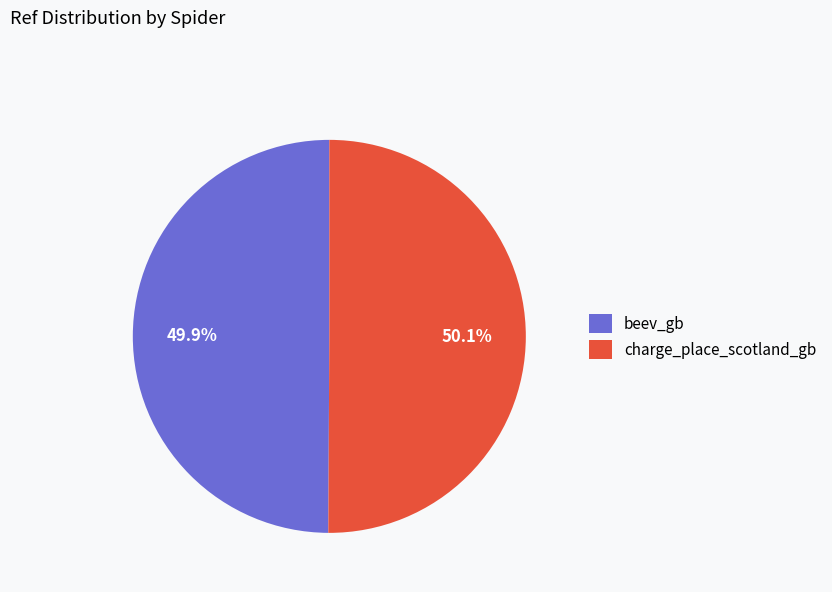

Combined, do charge_place_scotland_gb and beev_gb account for over 50%?

Yes